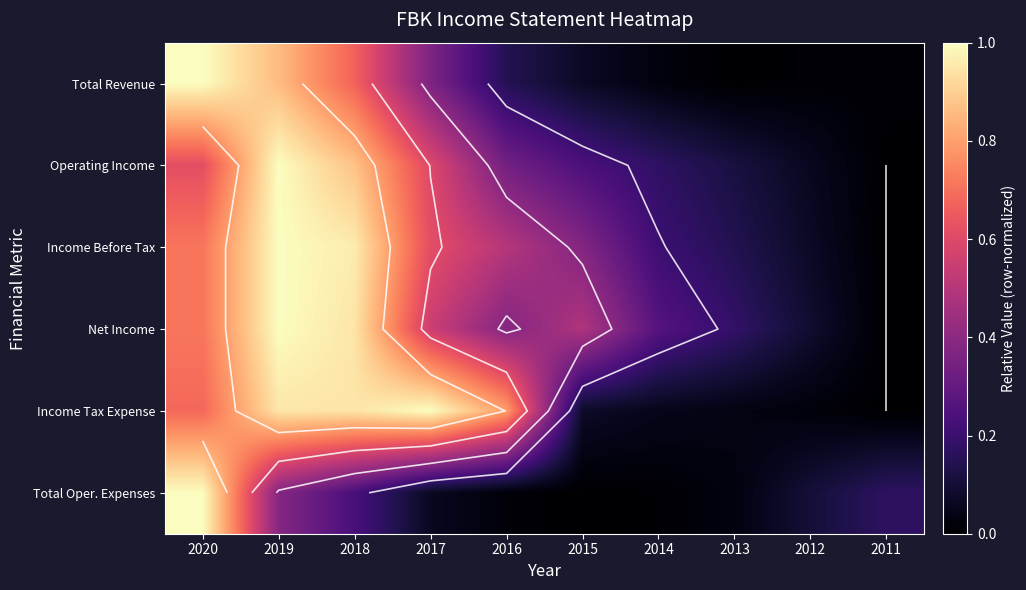

At 2017, list the series in order from largest to smallest.

Income Tax Expense, Income Before Tax, Operating Income, Net Income, Total Revenue, Total Oper. Expenses